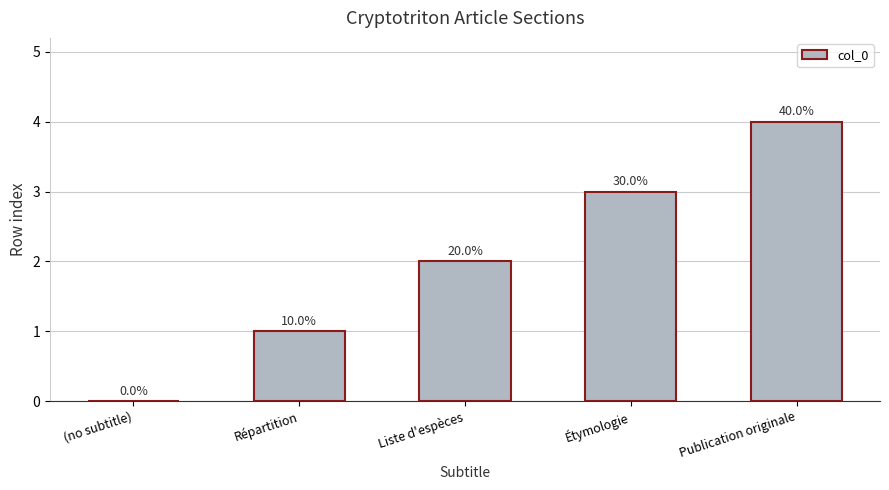

What is the sum of the values at Étymologie and Publication originale?

7